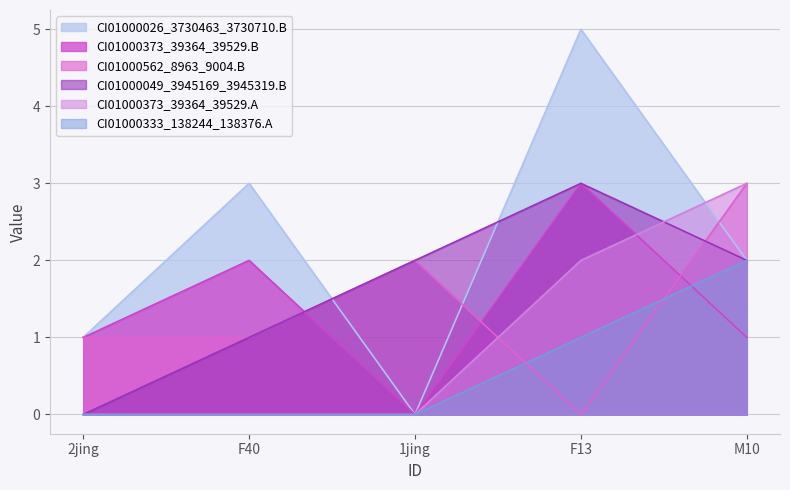

How many CI01000026_3730463_3730710.B values are between 1 and 3?

3